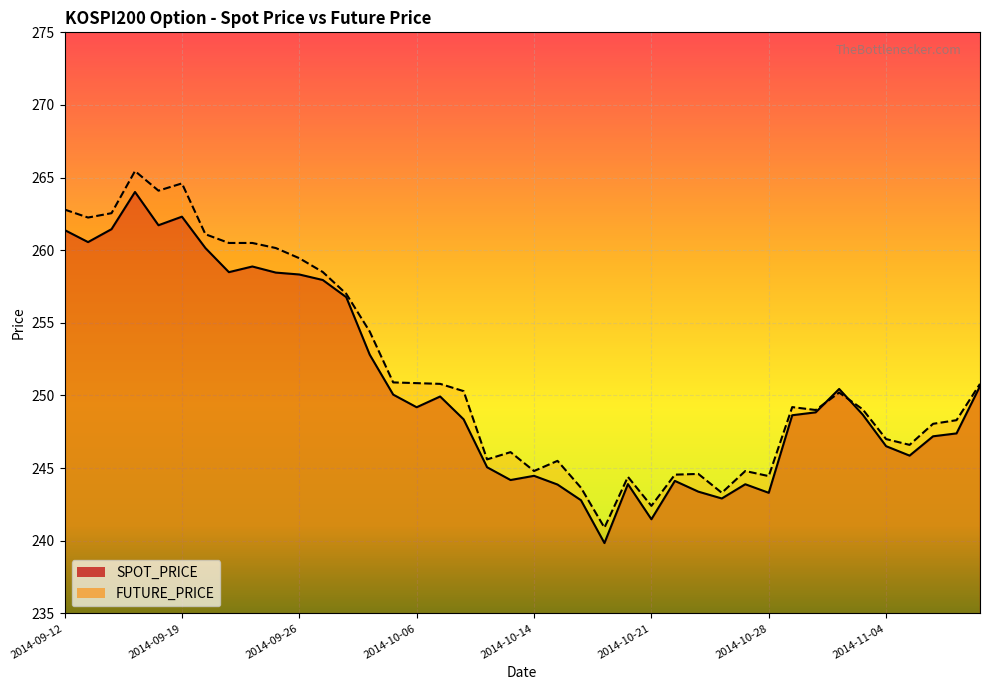

Which has a higher value, 2014-09-18 or 2014-10-22?

2014-09-18